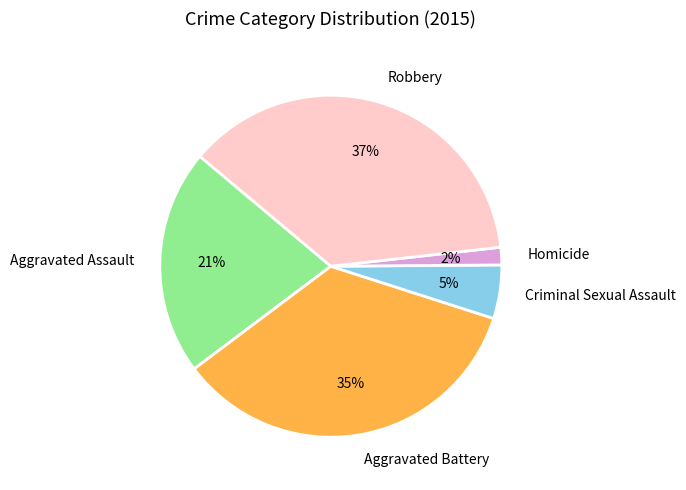

Which category has the biggest portion of the pie?

Robbery